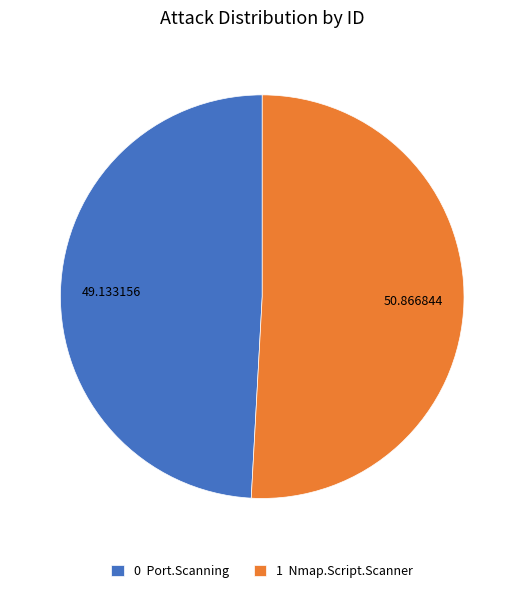

Which has a higher value, 1 Nmap.Script.Scanner or 0 Port.Scanning?

1 Nmap.Script.Scanner